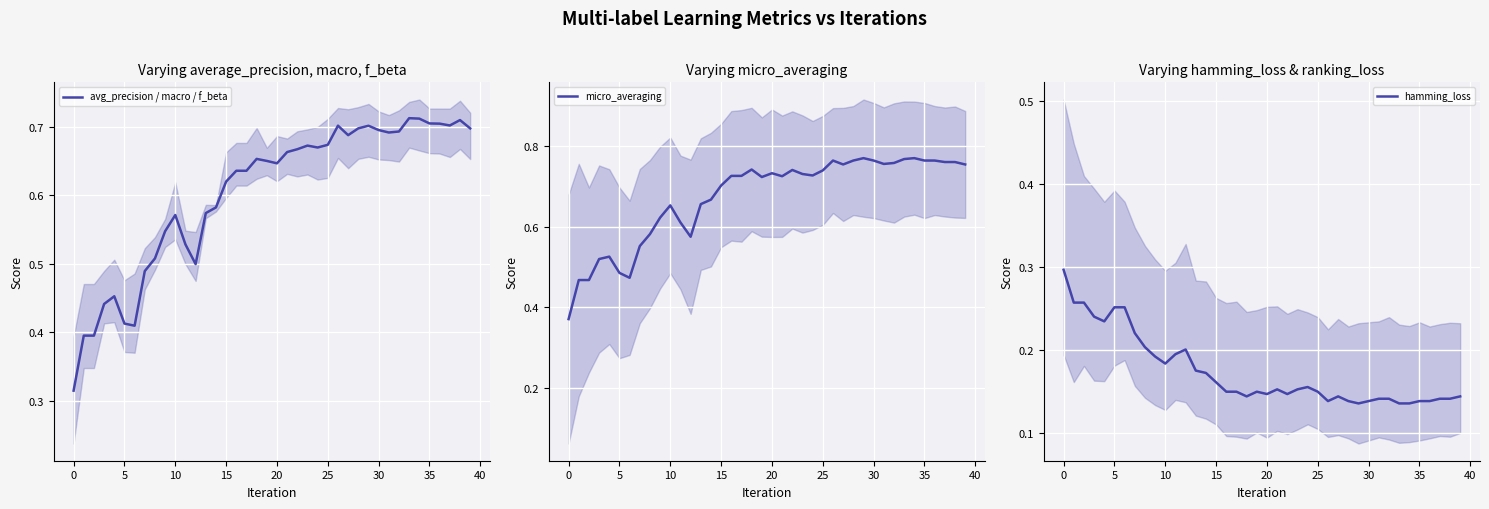

What is the lowest value of the avg_precision / macro / f_beta series?

0.3